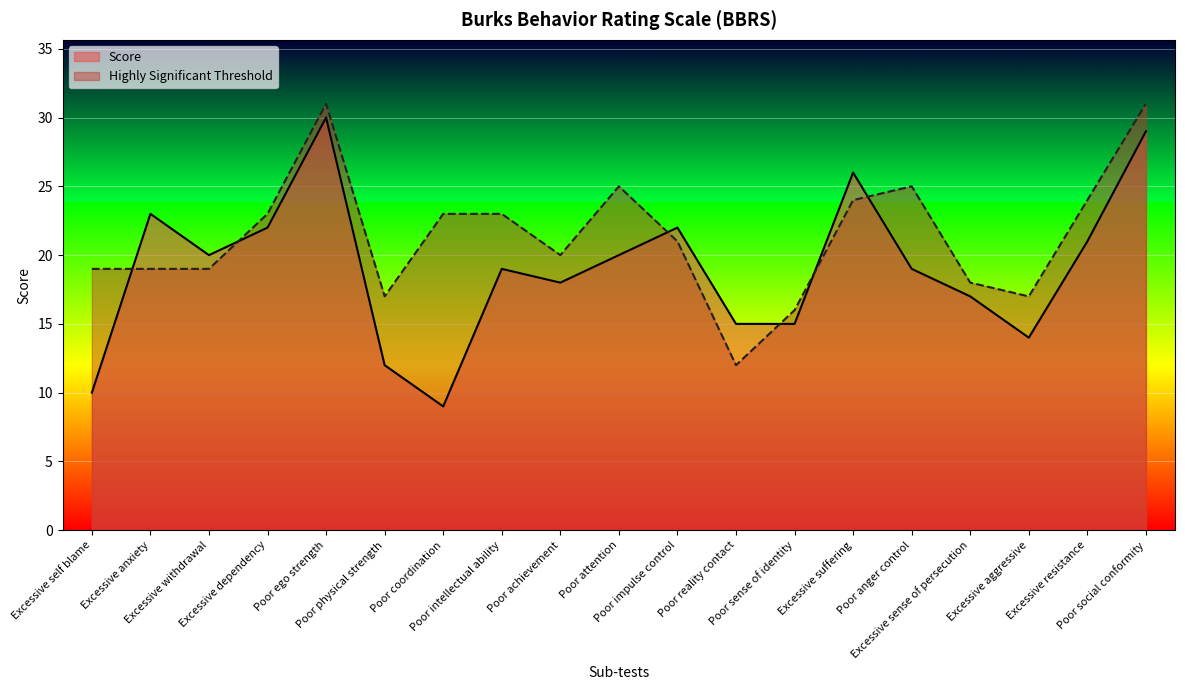

Which series changed the most between Poor impulse control and Poor anger control?

Highly Significant Threshold